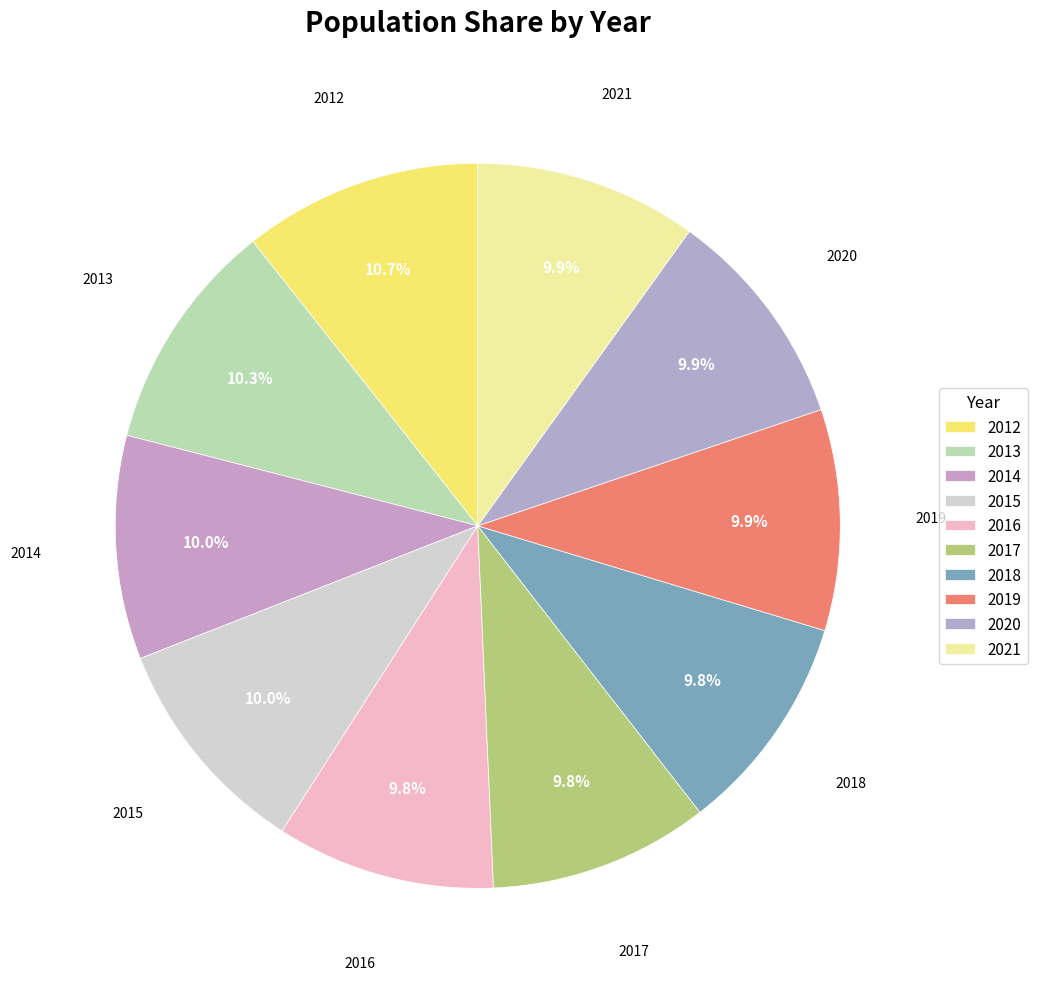

What portion of the pie excludes 2019?

90.1%